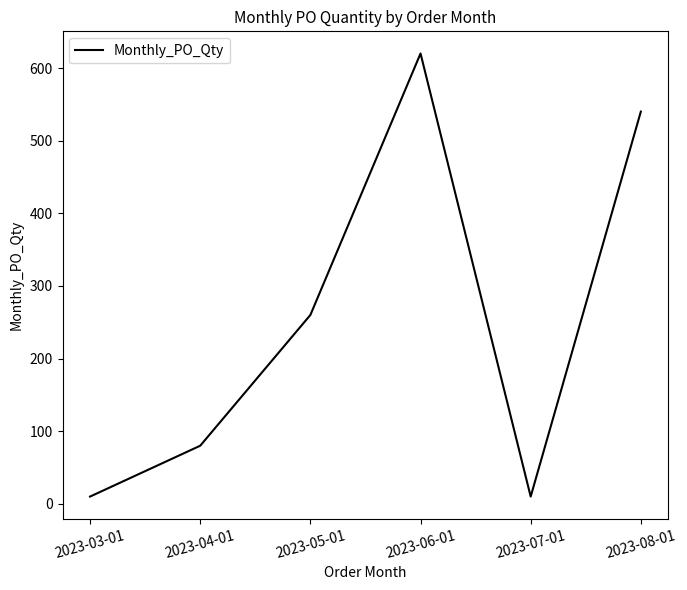

The value at 2023-08-01 is 170. True or false?

False